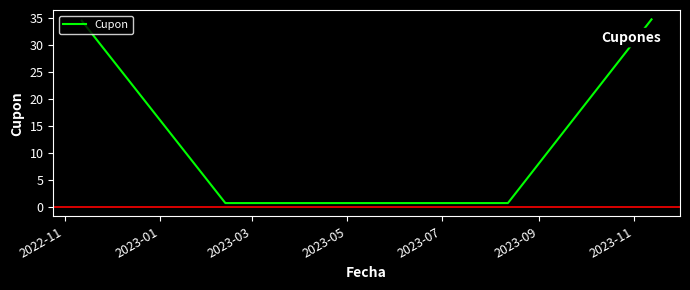

What is the difference between the maximum and minimum values?

34.0